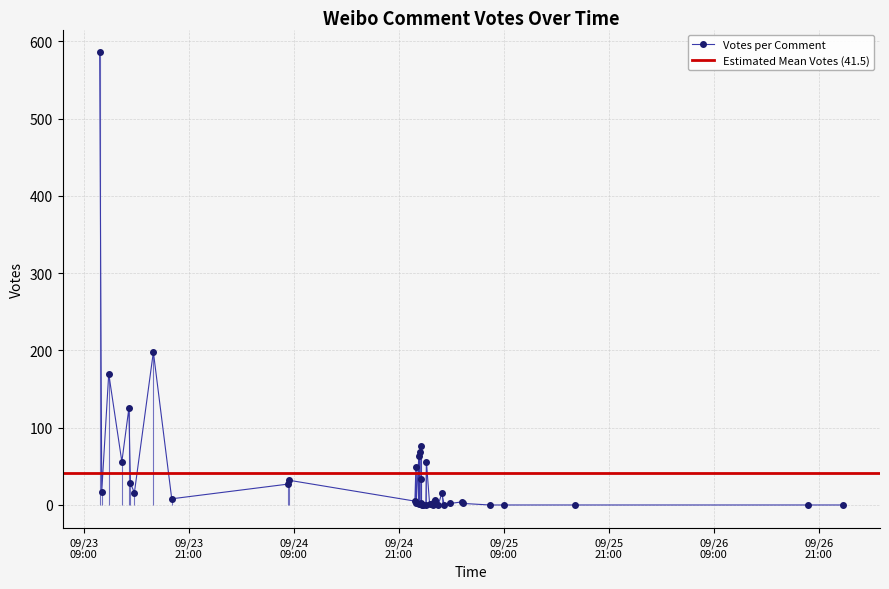

True or false: the data shows 69 at 2019-09-24 23:23.

True